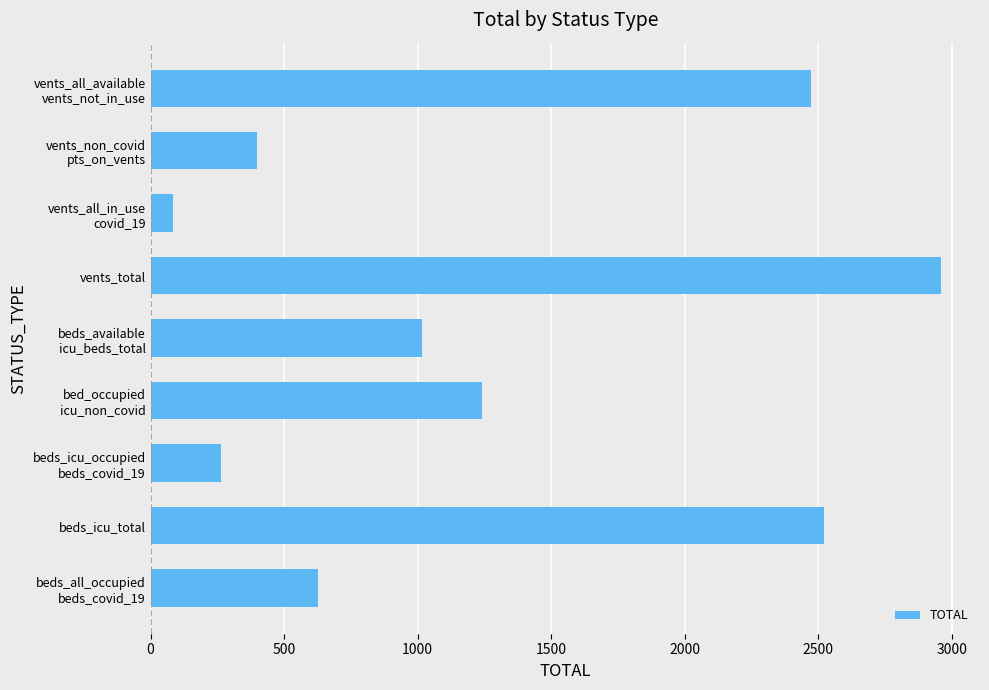

What is the sum of all values?

11582